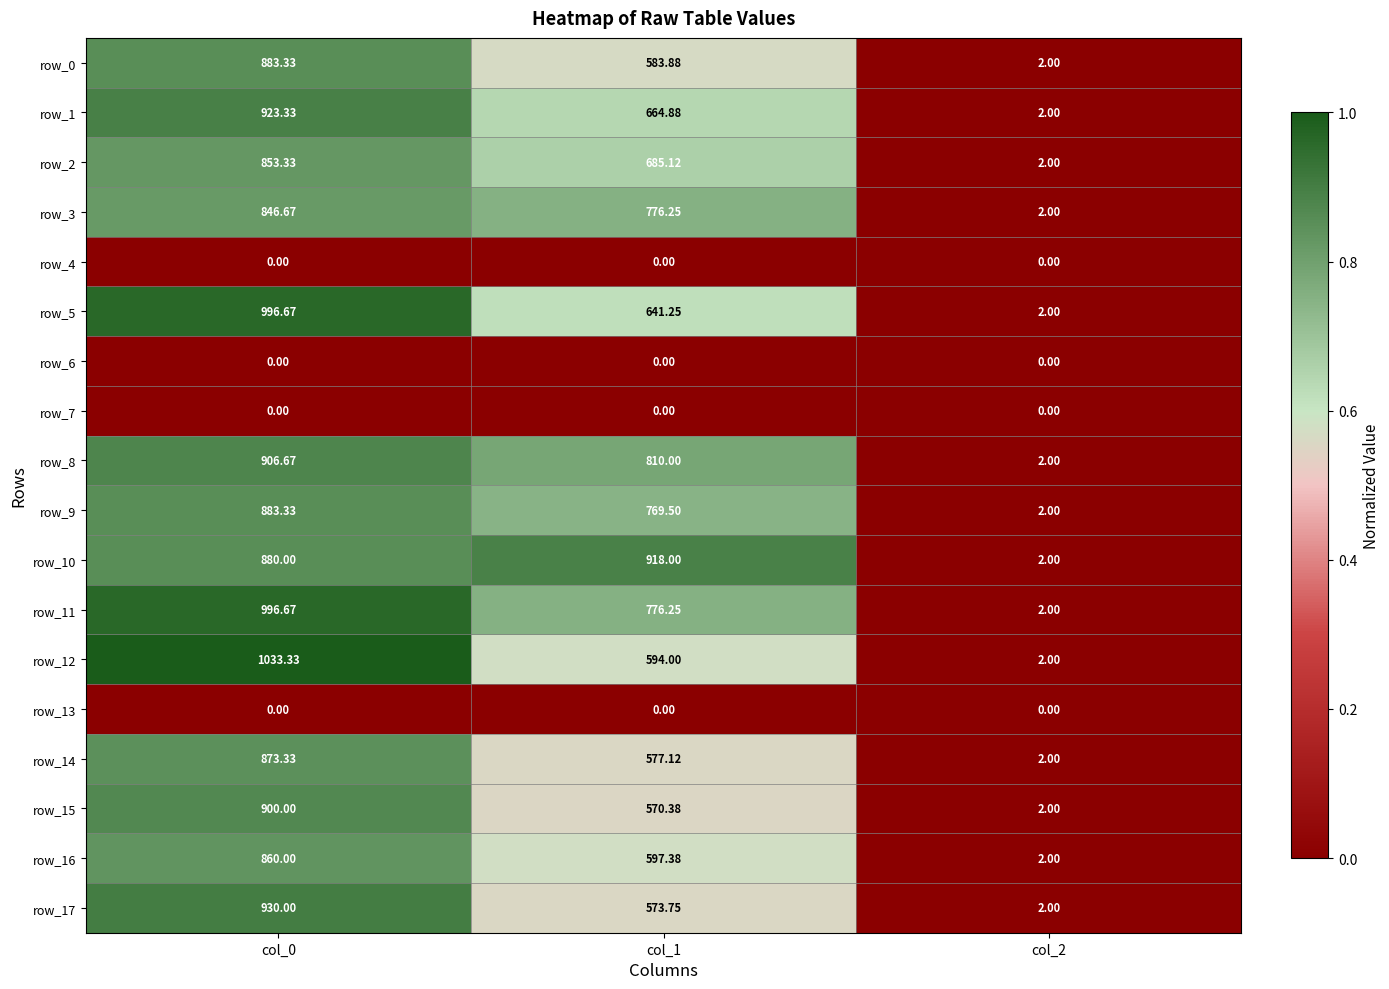

Which series has the largest range (max minus min)?

row_12